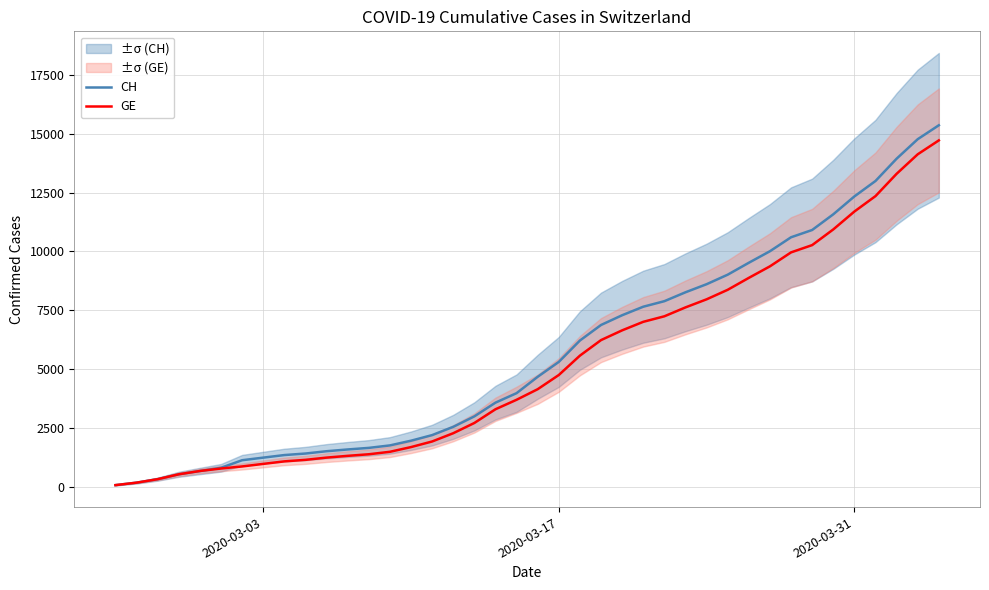

Which series has the largest range (max minus min)?

CH